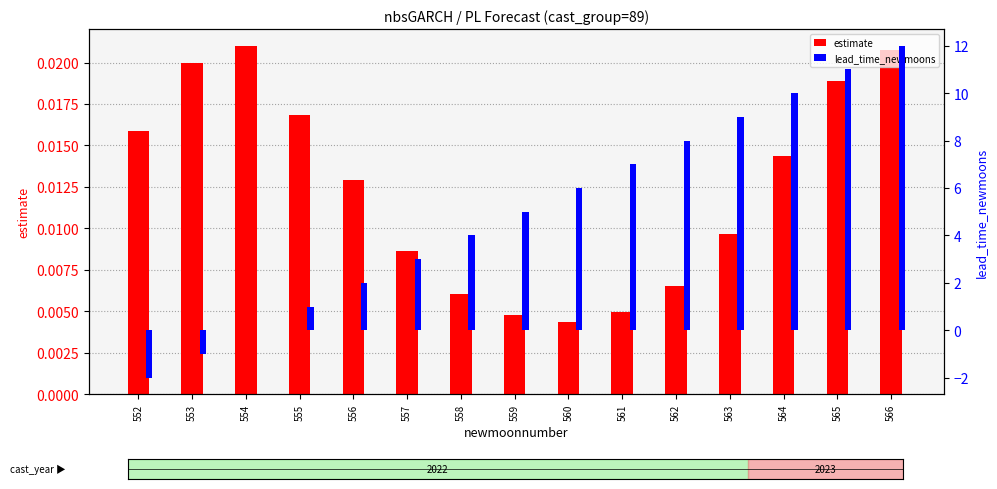

What are all the series names shown in the legend?

estimate, lead_time_newmoons